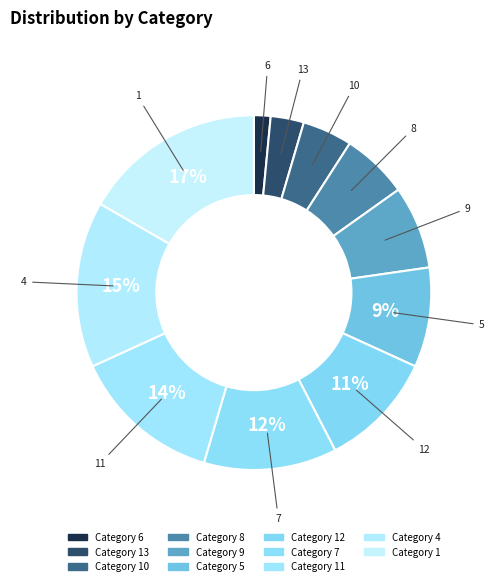

How many slices are in this pie chart?

11